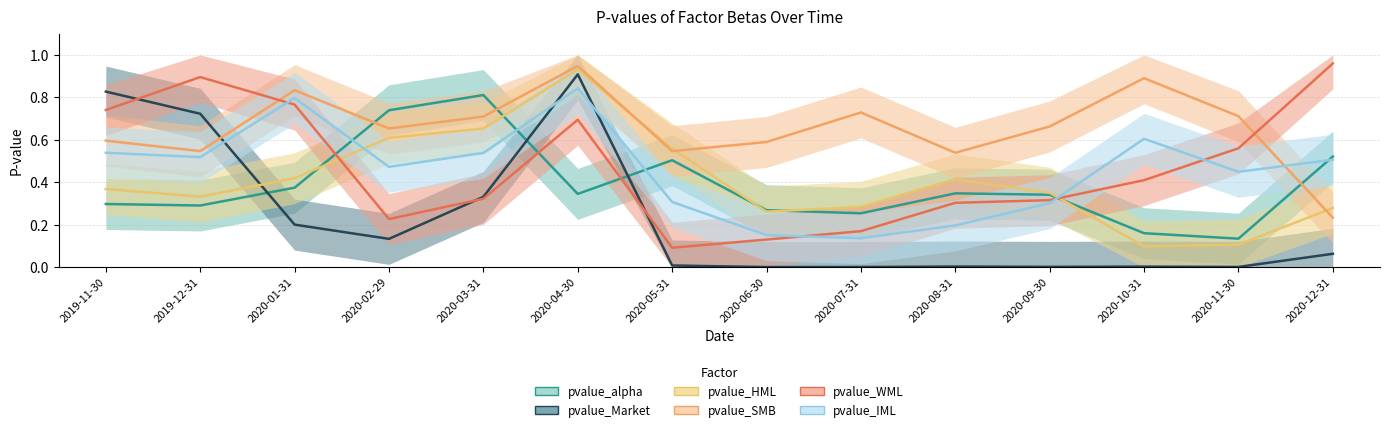

The value of pvalue_IML at 2020-11-30 is 0.4. True or false?

True